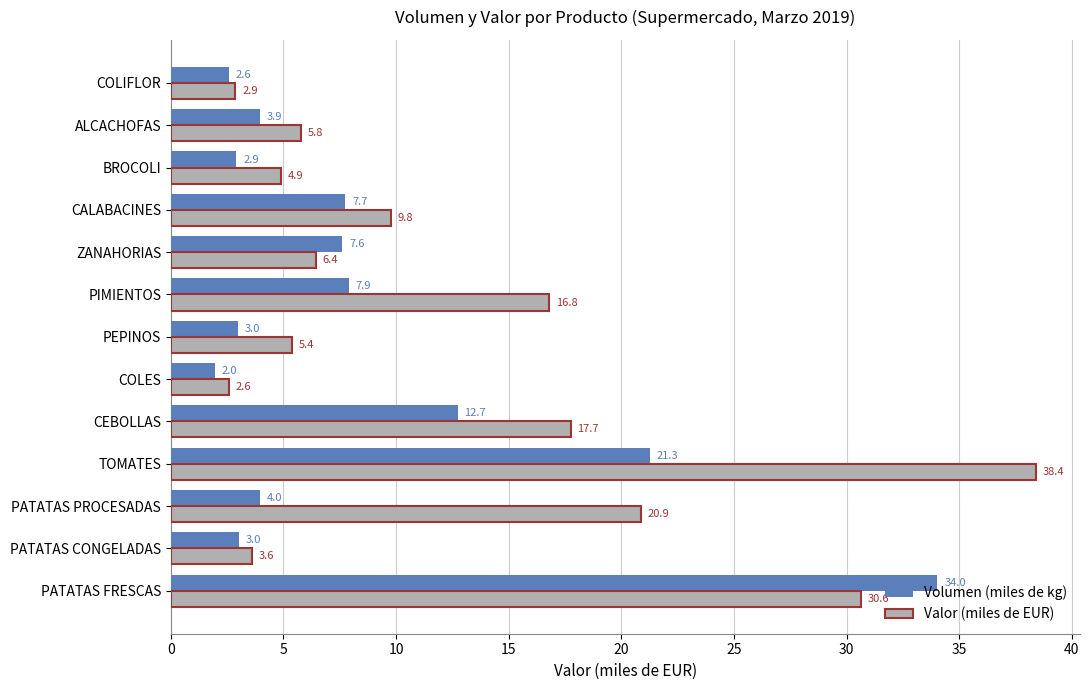

Which series changed the most between PIMIENTOS and ZANAHORIAS?

Valor (miles de EUR)